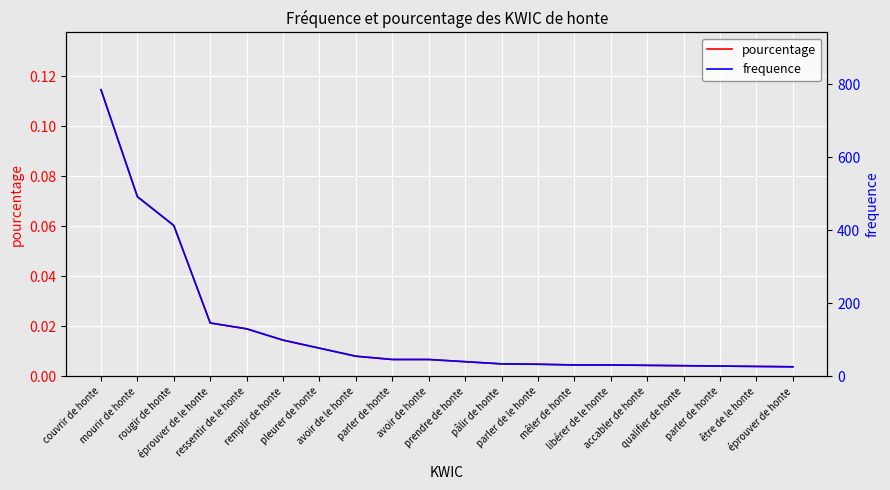

What is the spread (max minus min) of values at rougir de honte?

412.9